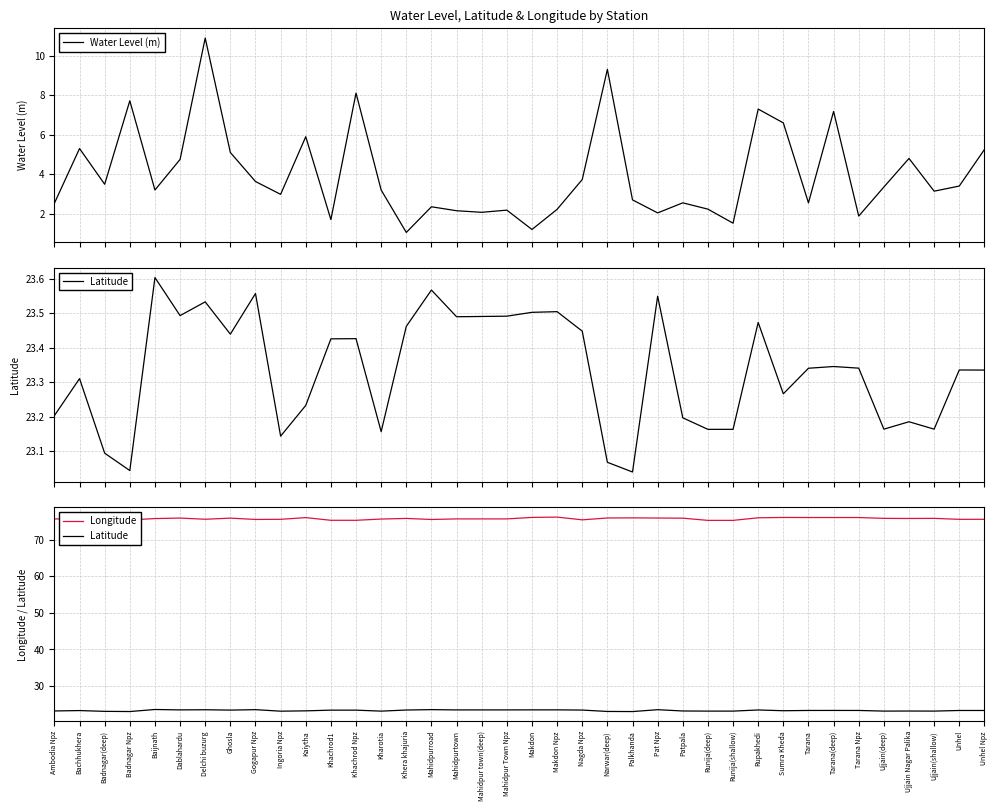

How many interior local peaks does the Latitude series have?

12